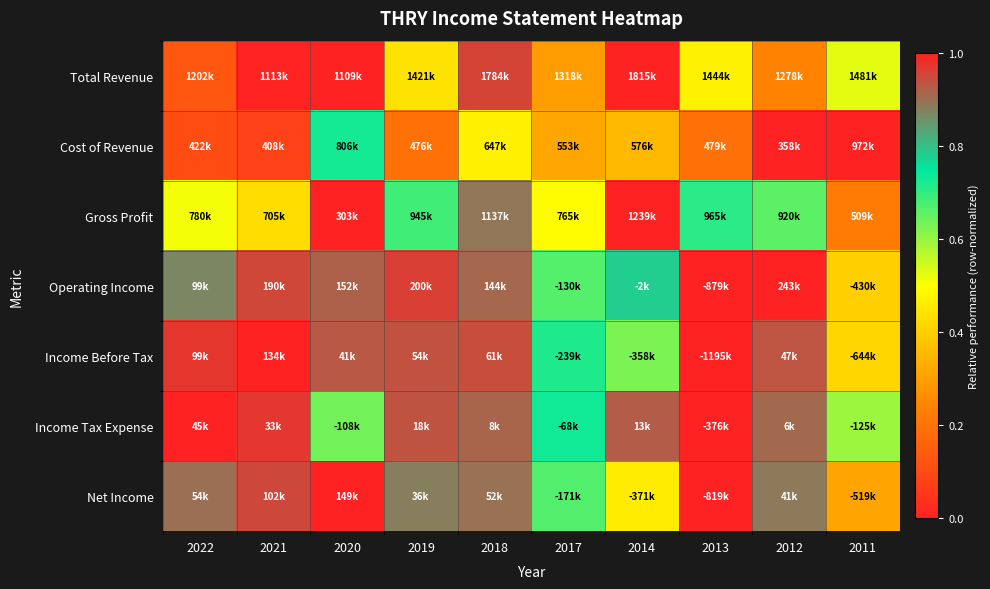

Reading right to left, transcribe all the data shown in this chart.

Total Revenue: 2011=0.5	2012=0.2	2013=0.5	2014=1.0	2017=0.3	2018=1.0	2019=0.4	2020=0.0	2021=0.0	2022=0.1
Cost of Revenue: 2011=1.0	2012=0.0	2013=0.2	2014=0.4	2017=0.3	2018=0.5	2019=0.2	2020=0.7	2021=0.1	2022=0.1
Gross Profit: 2011=0.2	2012=0.7	2013=0.7	2014=1.0	2017=0.5	2018=0.9	2019=0.7	2020=0.0	2021=0.4	2022=0.5
Operating Income: 2011=0.4	2012=1.0	2013=0.0	2014=0.8	2017=0.7	2018=0.9	2019=1.0	2020=0.9	2021=1.0	2022=0.9
Income Before Tax: 2011=0.4	2012=0.9	2013=0.0	2014=0.6	2017=0.7	2018=0.9	2019=0.9	2020=0.9	2021=1.0	2022=1.0
Income Tax Expense: 2011=0.6	2012=0.9	2013=0.0	2014=0.9	2017=0.7	2018=0.9	2019=0.9	2020=0.6	2021=1.0	2022=1.0
Net Income: 2011=0.3	2012=0.9	2013=0.0	2014=0.5	2017=0.7	2018=0.9	2019=0.9	2020=1.0	2021=1.0	2022=0.9